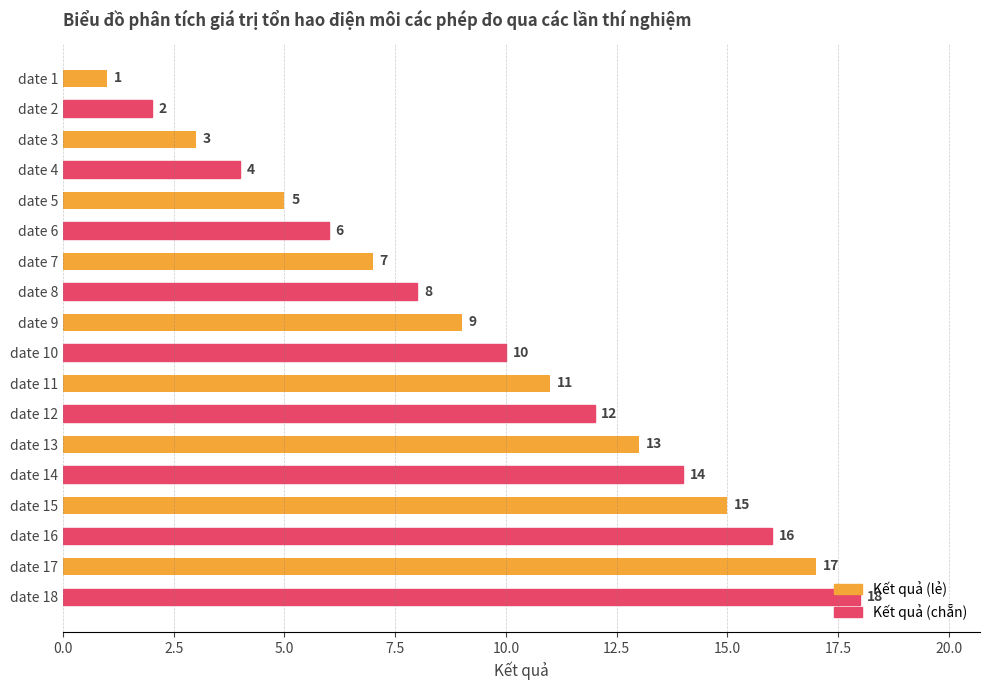

Where is the data nearest to the value 9?

date 9